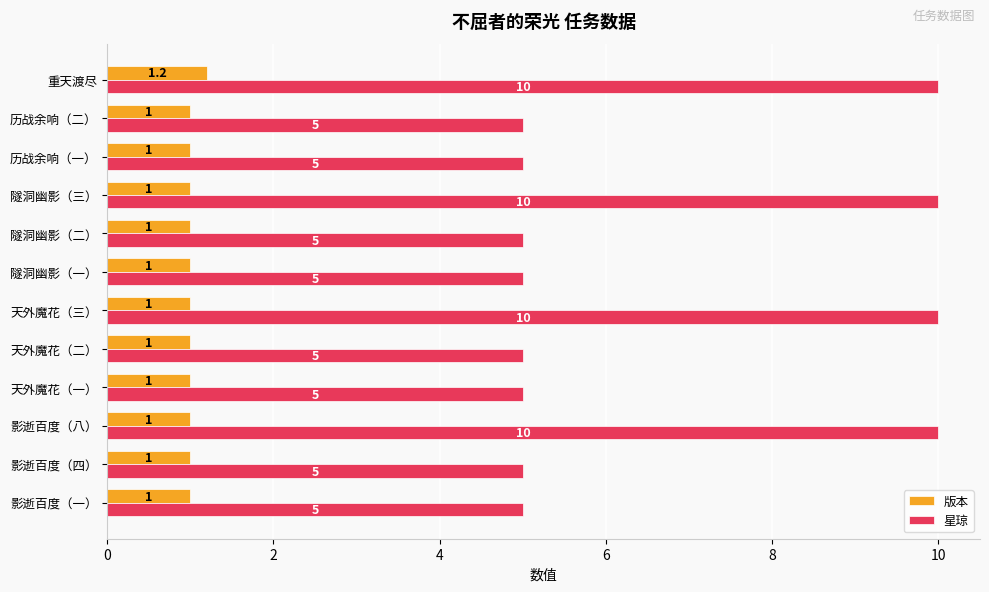

Which series has the largest total across all categories?

星琼